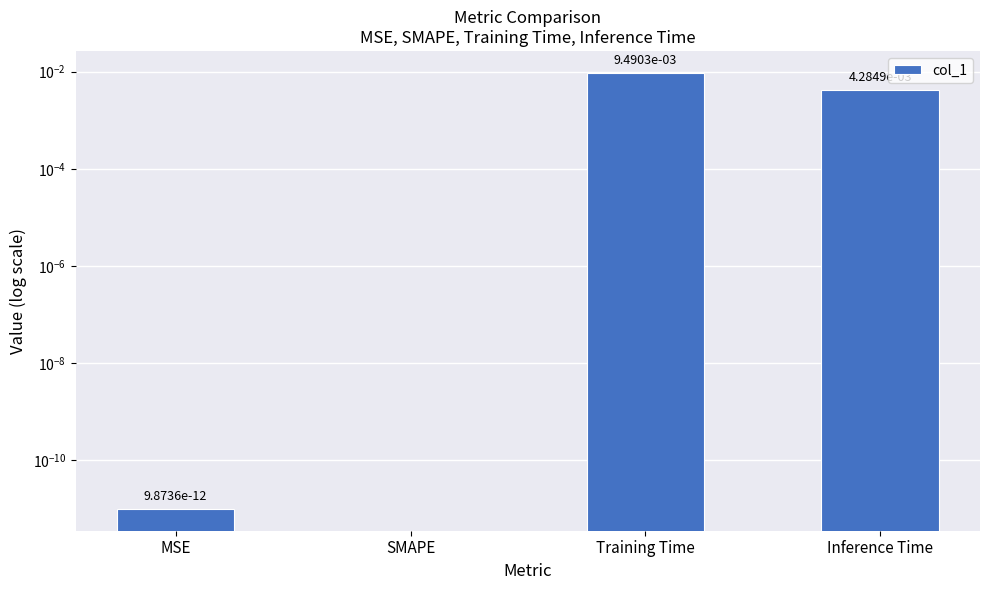

Rank the categories by value from lowest to highest.

SMAPE, MSE, Inference Time, Training Time